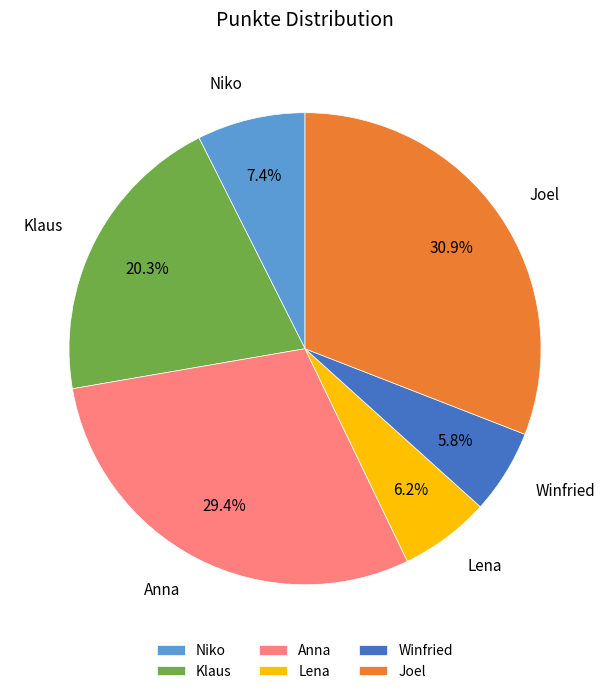

Count the number of slices in the pie.

6